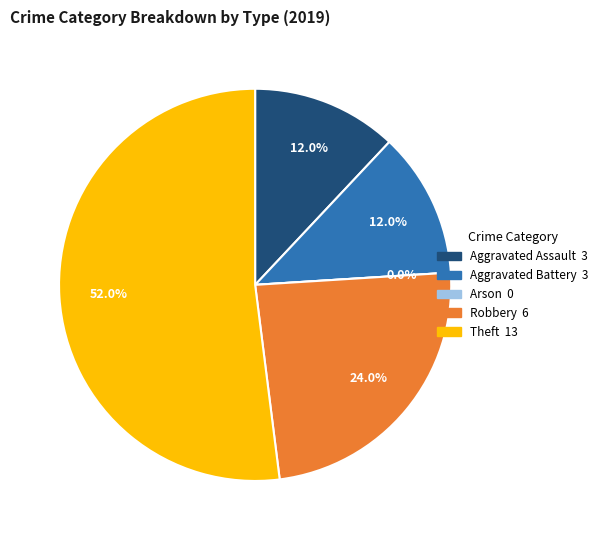

To the nearest percent, what is the difference between the largest and smallest slice percentages?

52%